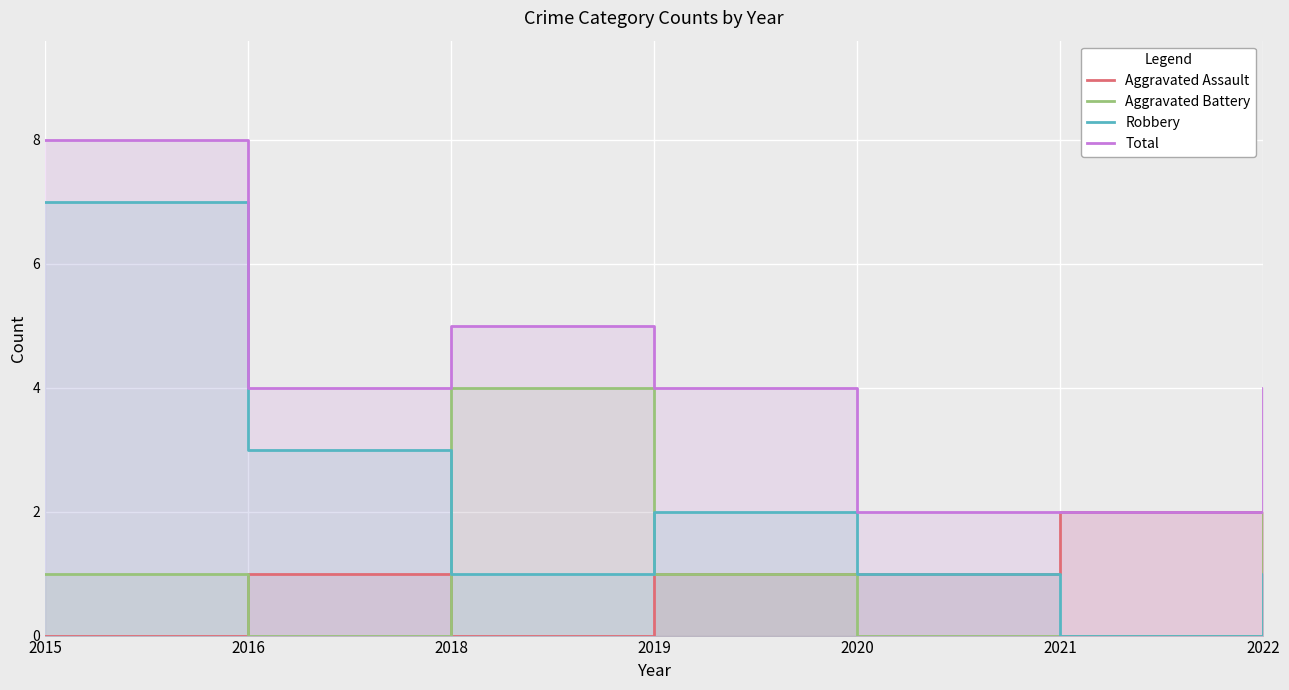

True or false: Total and Robbery intersect in this chart.

False